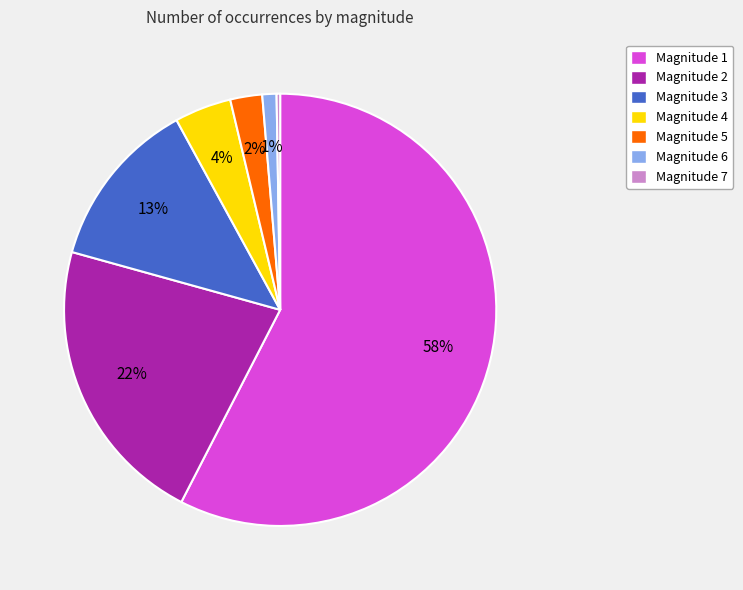

What is the majority slice?

Magnitude 1